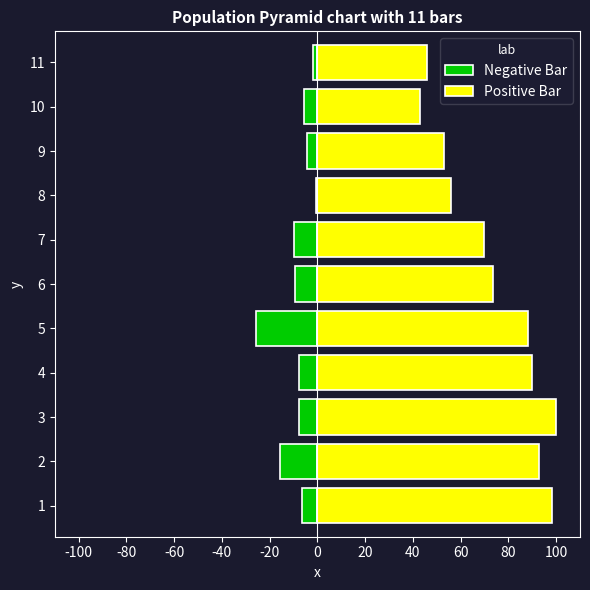

The value of Positive Bar at 6 is 17.1. True or false?

False